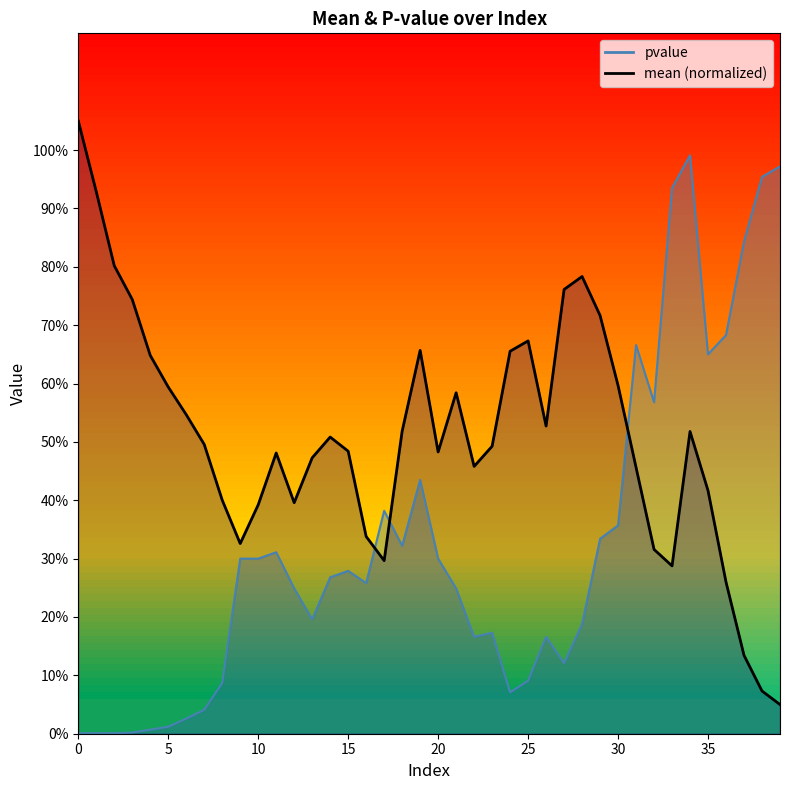

List the series in order of their peak value, highest first.

mean, pvalue